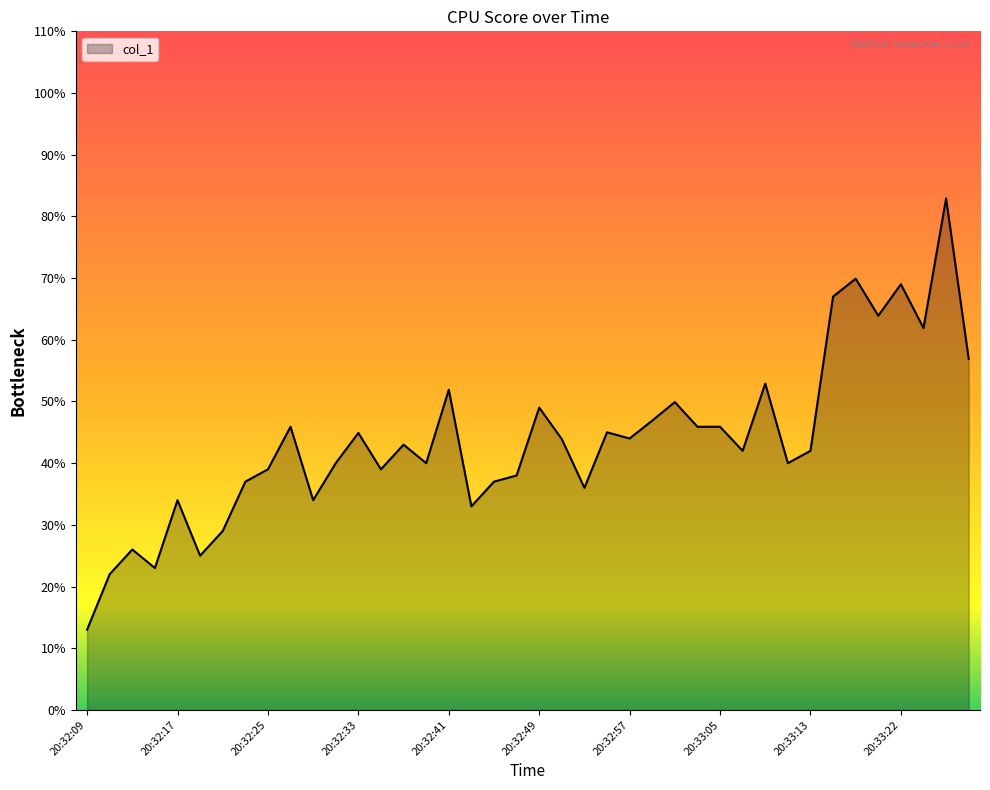

What is the minimum value shown in the chart?

13.0